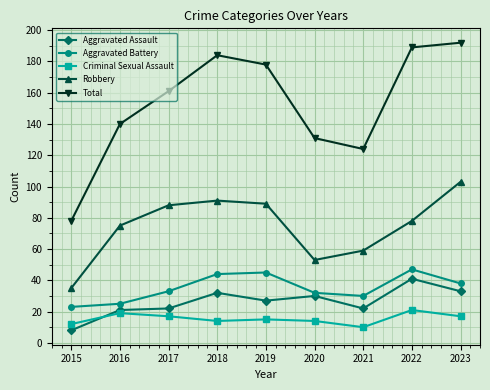

True or false: Total and Aggravated Battery intersect in this chart.

False